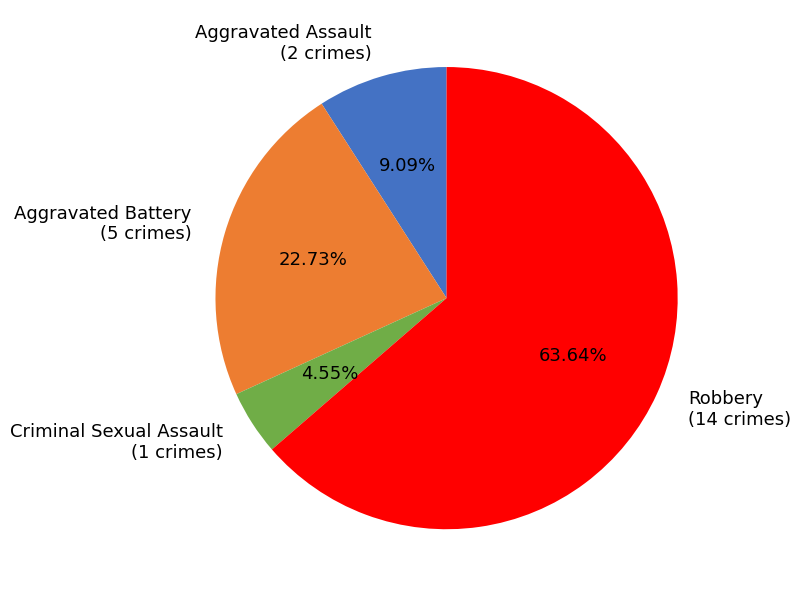

Which has a higher value, Aggravated Assault or Criminal Sexual Assault?

Aggravated Assault